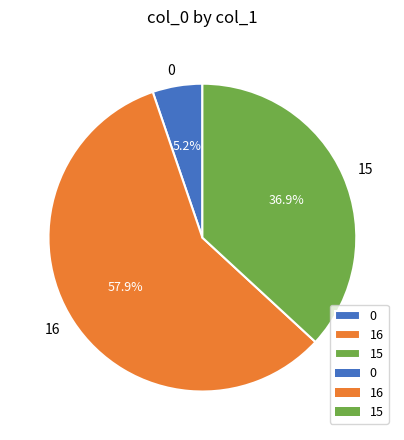

How many slices are in this pie chart?

3